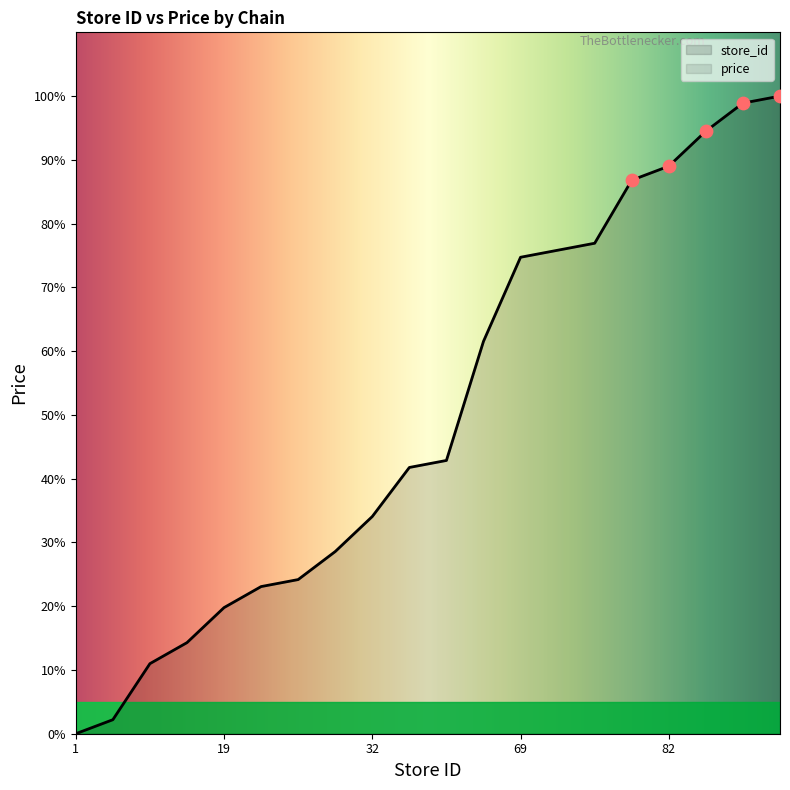

What is the change in value from 32 to 82?

+54.9